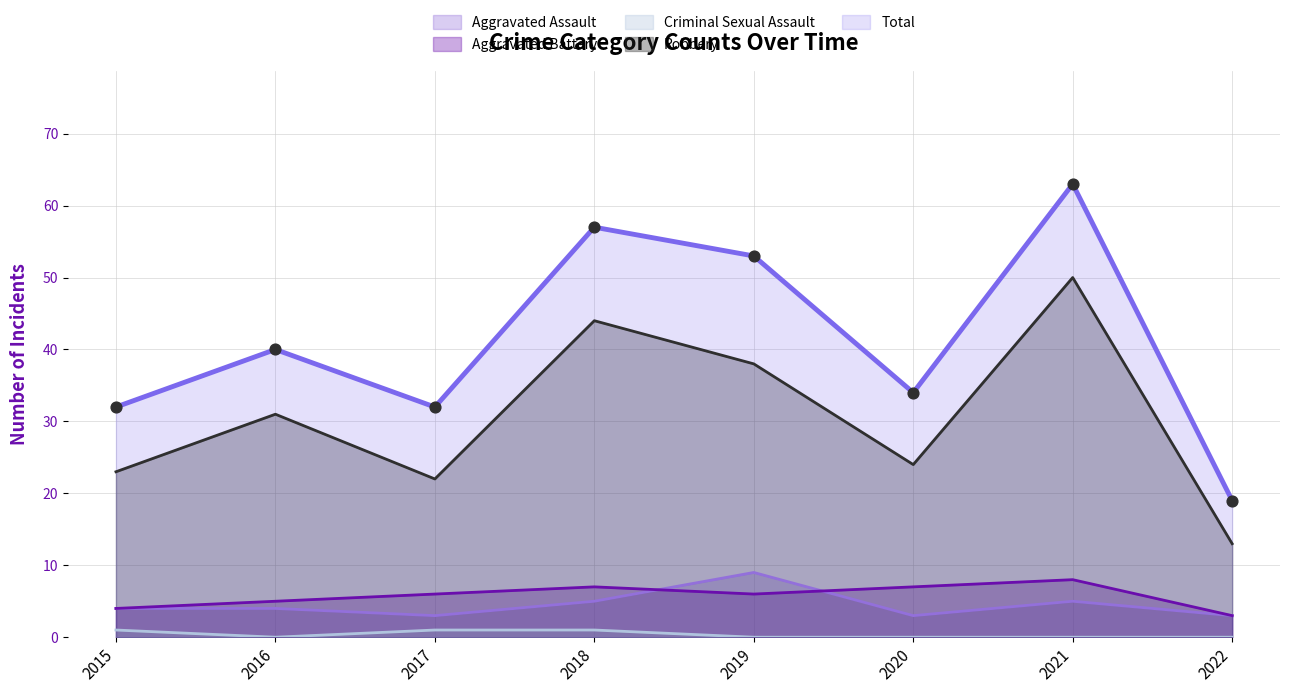

At how many categories does at least one series exceed 28?

7